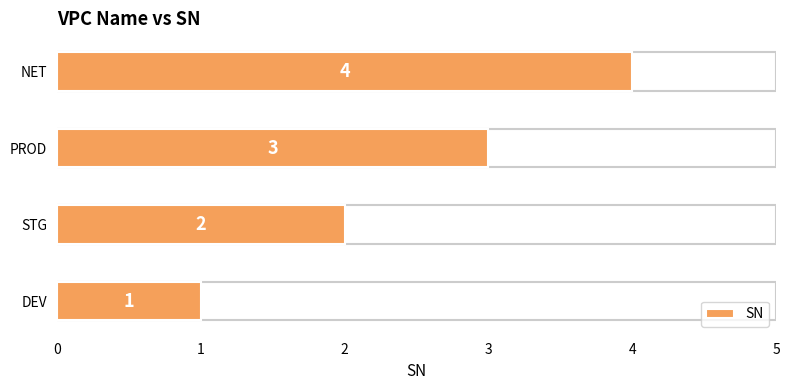

The chart shows a value of 3 at PROD. True or false?

True